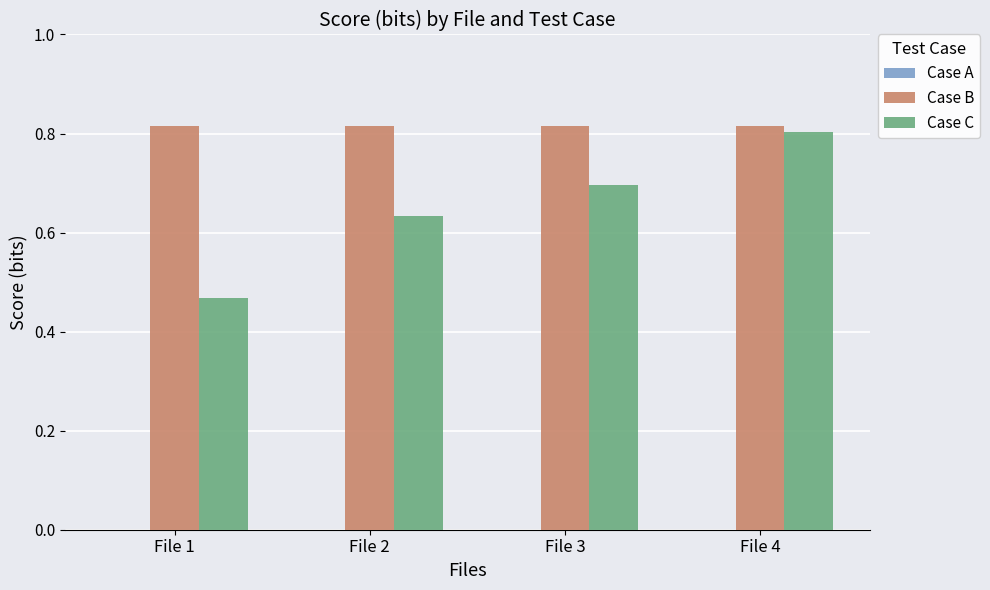

How many bars are there in each group?

2